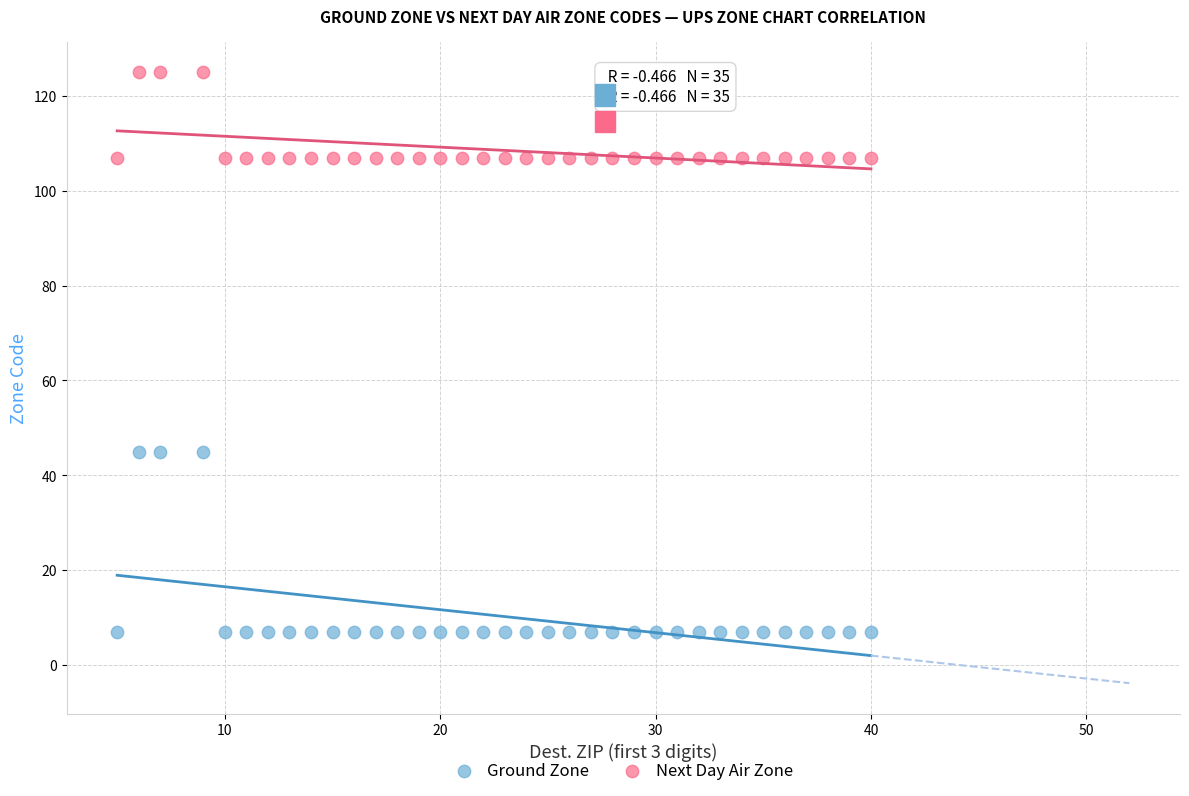

What is the X range (max minus min) for the scatter plot?

35